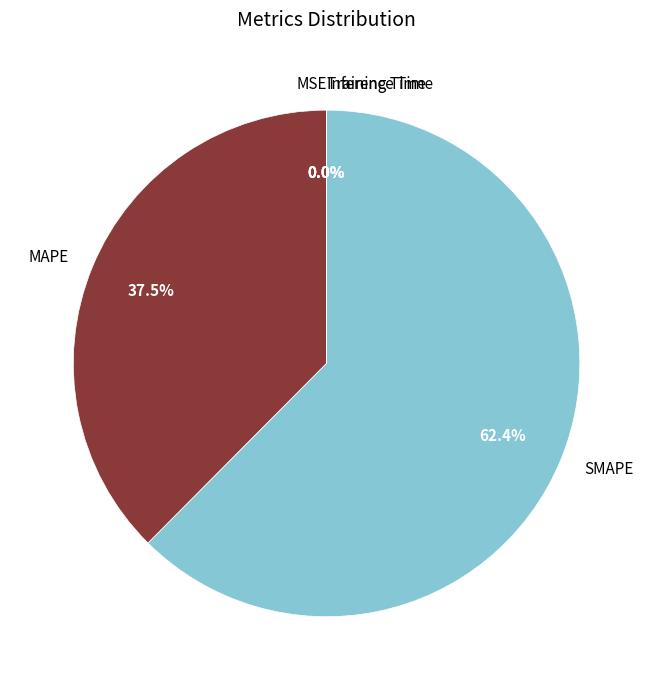

What portion of the pie excludes MAPE?

62.5%